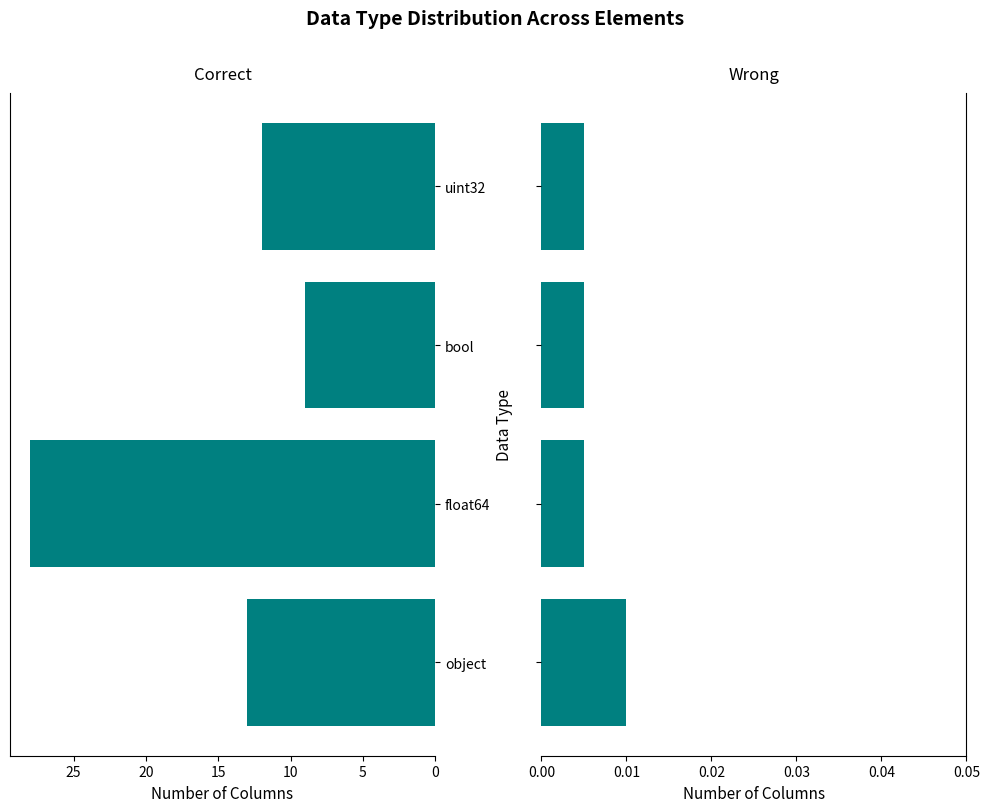

Count the Right Count values in the range 0 to 1.

4